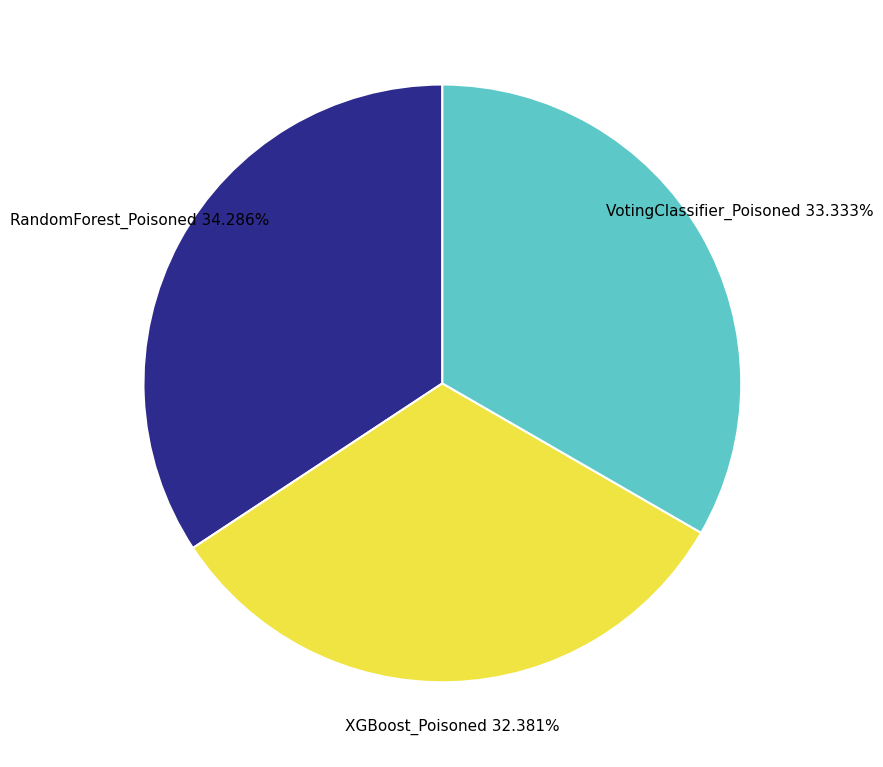

Does any single category account for the majority?

No